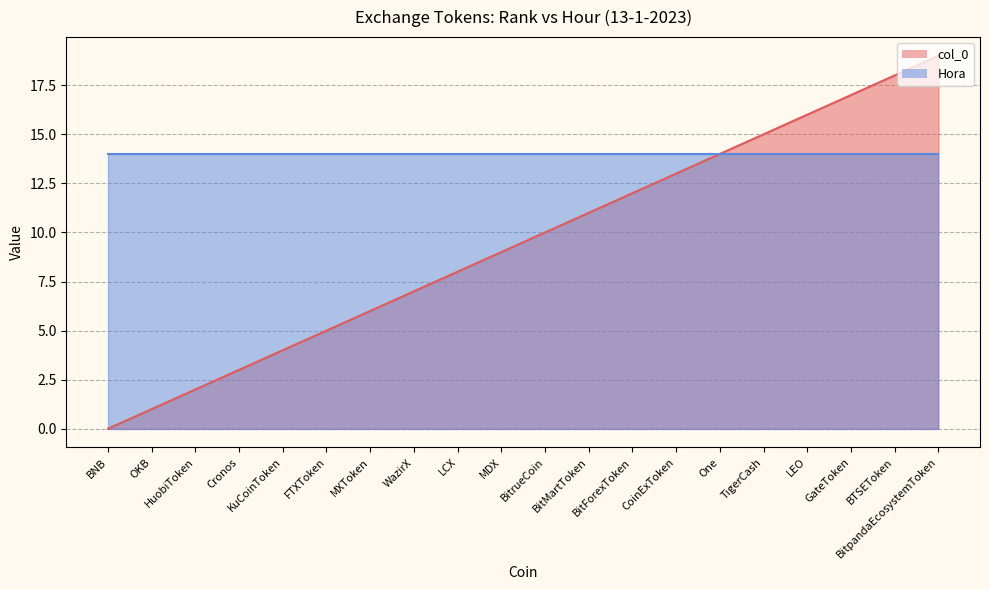

True or false: the data shows 4 at MXToken.

False